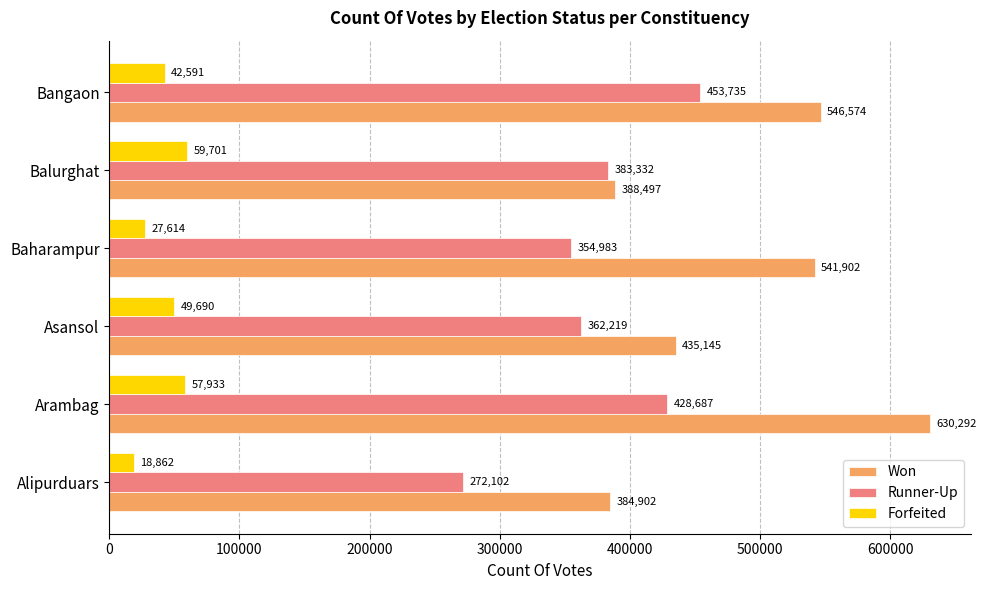

Which label corresponds to the largest value in the chart?

Arambag